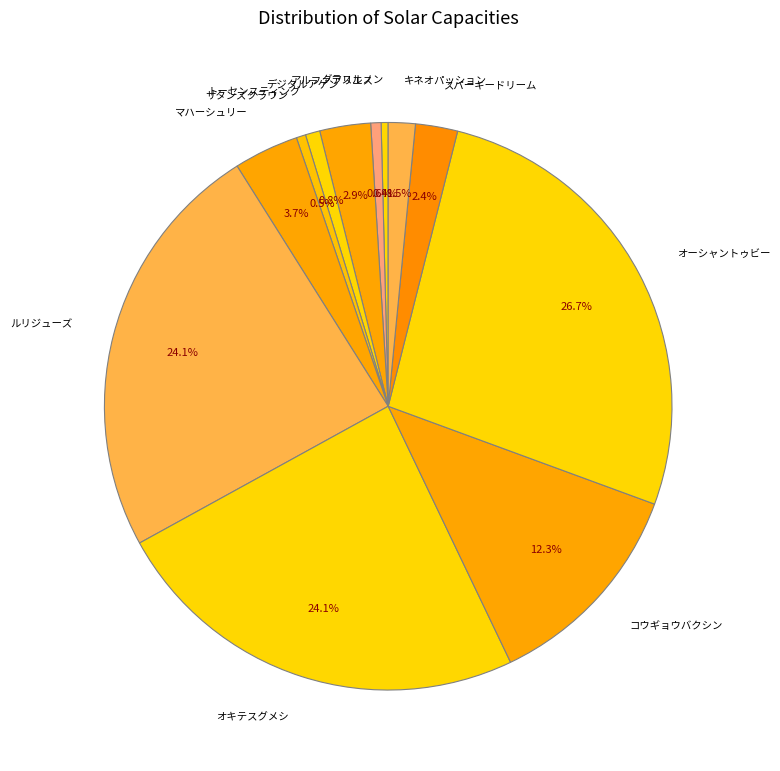

To the nearest percent, what is the combined percentage of キネオパッション and トーセンスティング?

2%